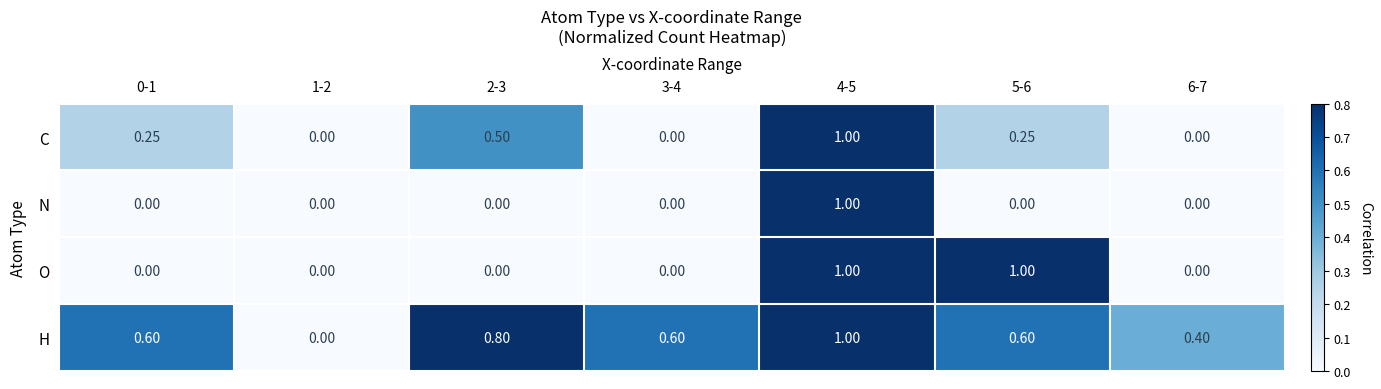

Which series changed the most between 0-1 and 1-2?

H